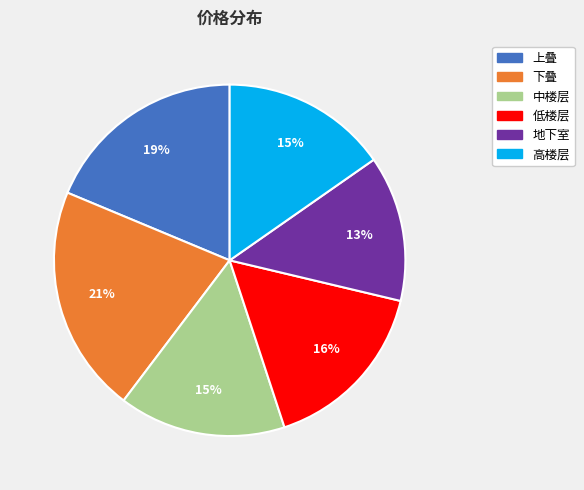

To the nearest percent, what is the average slice percentage?

17%